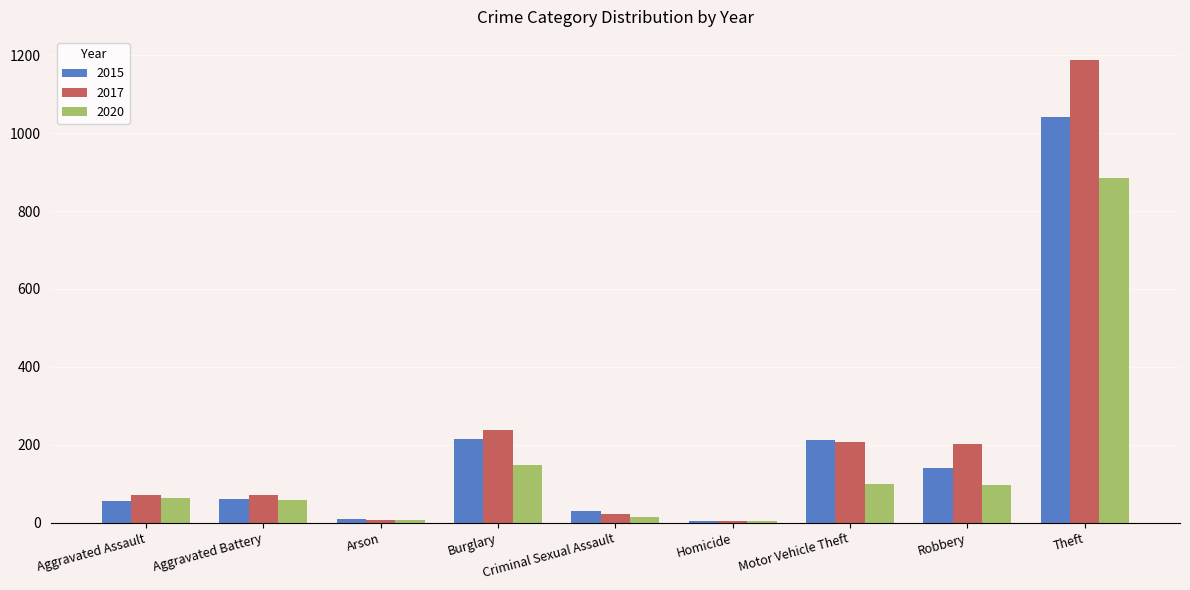

How many groups of bars are there?

9